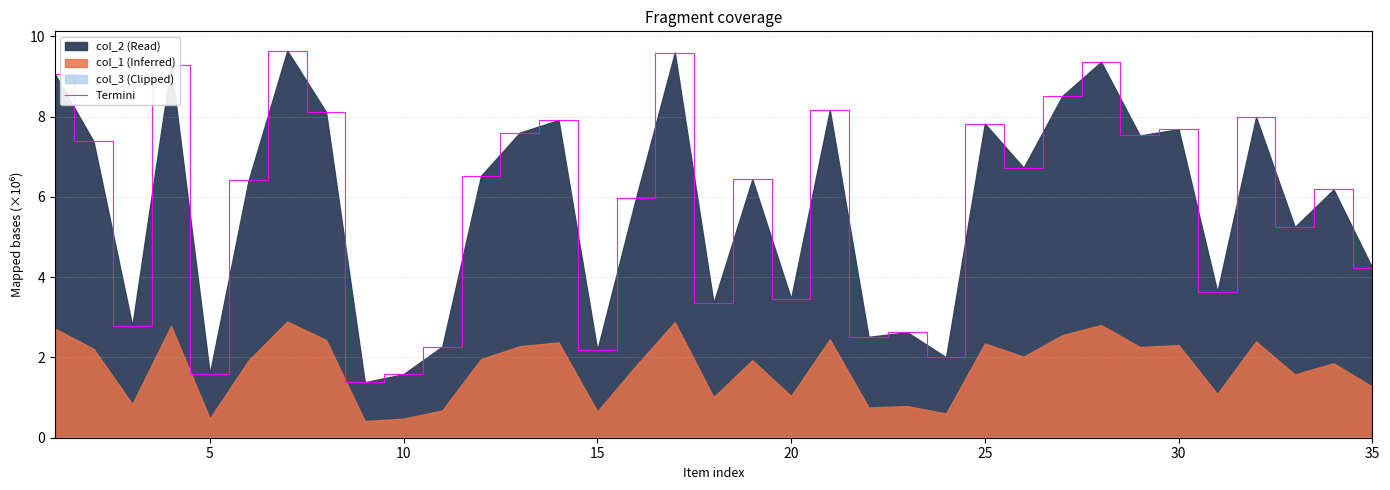

What is the highest value of the Termini series?

9.6